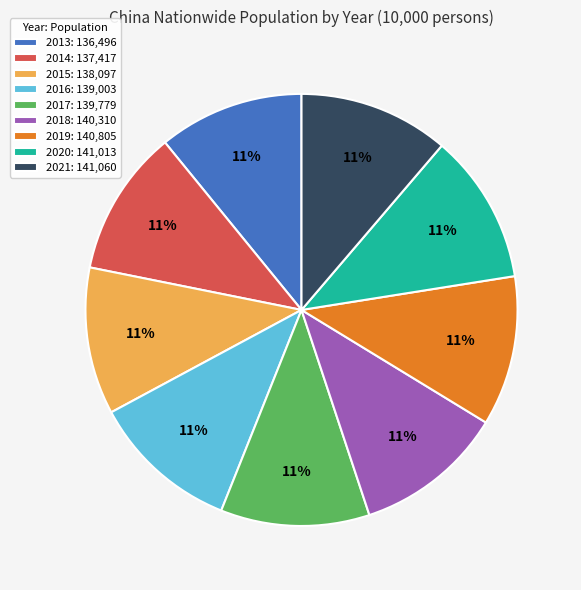

True or false: 2014: 137,417 accounts for 11% of the total.

True